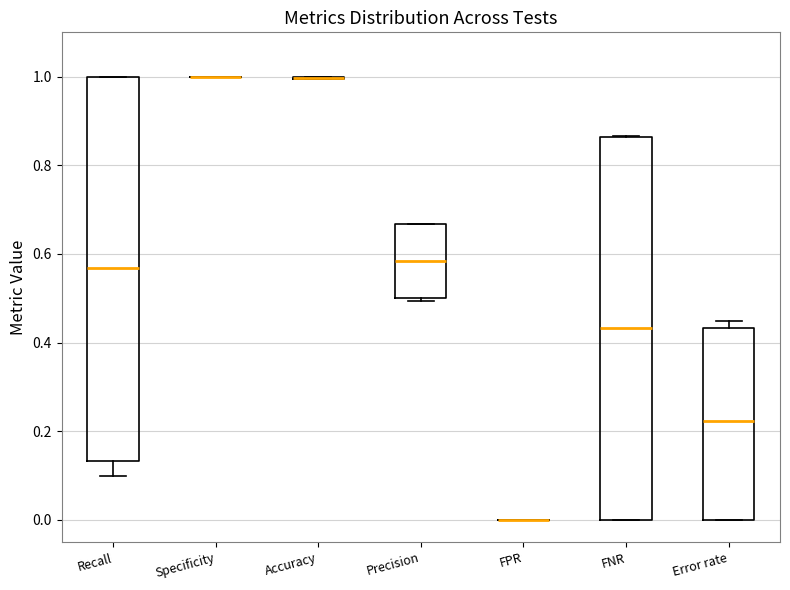

Reading left to right, read every box against the y-axis: the position of its median line, the range the box covers, and the ends of its whiskers. The values are not printed on the chart, so give them approximately, as read against the axis.

Recall: median 0.56, box 0.14 to 1.00, whiskers 0.10 to 1.00
Specificity: box collapsed to a line at 1.00, whiskers 1.00 to 1.00
Accuracy: box collapsed to a line at 1.00, whiskers 1.00 to 1.00
Precision: median 0.58, box 0.50 to 0.66, whiskers 0.50 (just below the box's lower edge) to 0.66
FPR: box collapsed to a line at 0.00, whiskers 0.00 to 0.00
FNR: median 0.44, box 0.00 to 0.86, whiskers 0.00 to 0.86
Error rate: median 0.22, box 0.00 to 0.44, whiskers 0.00 to 0.44 (just above the box's upper edge)